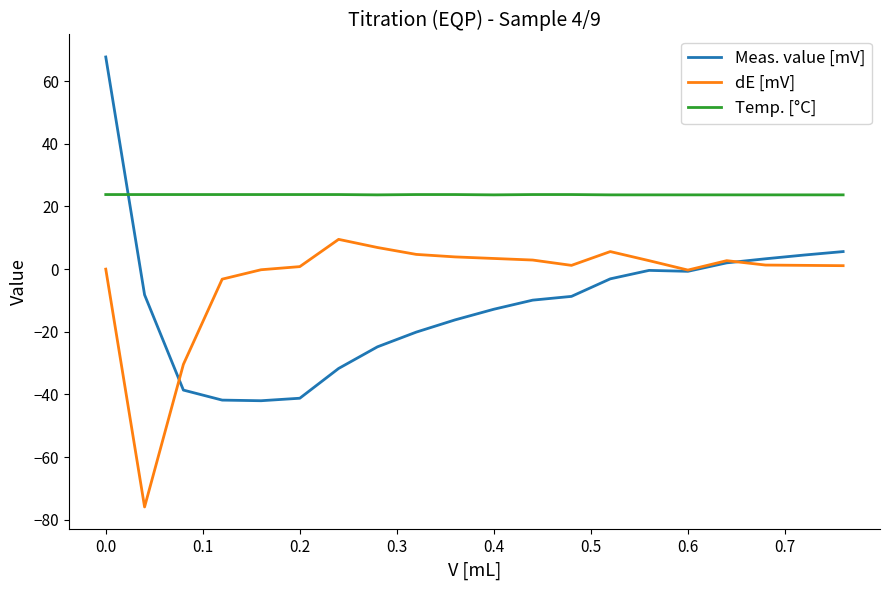

What is the highest value of the Meas. value [mV] series?

67.7